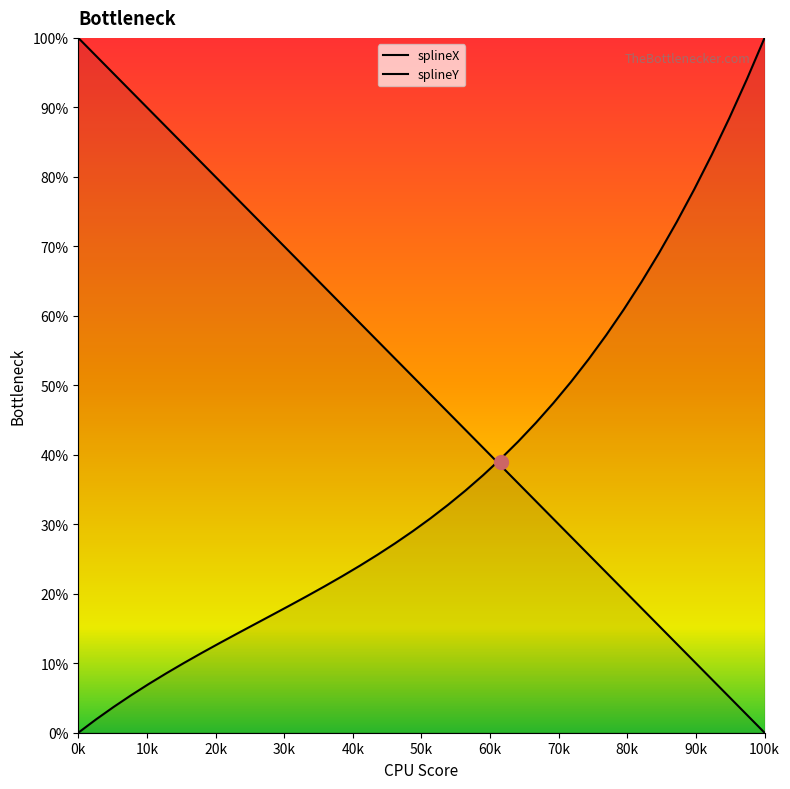

Does the chart display data point markers on the line(s)?

No